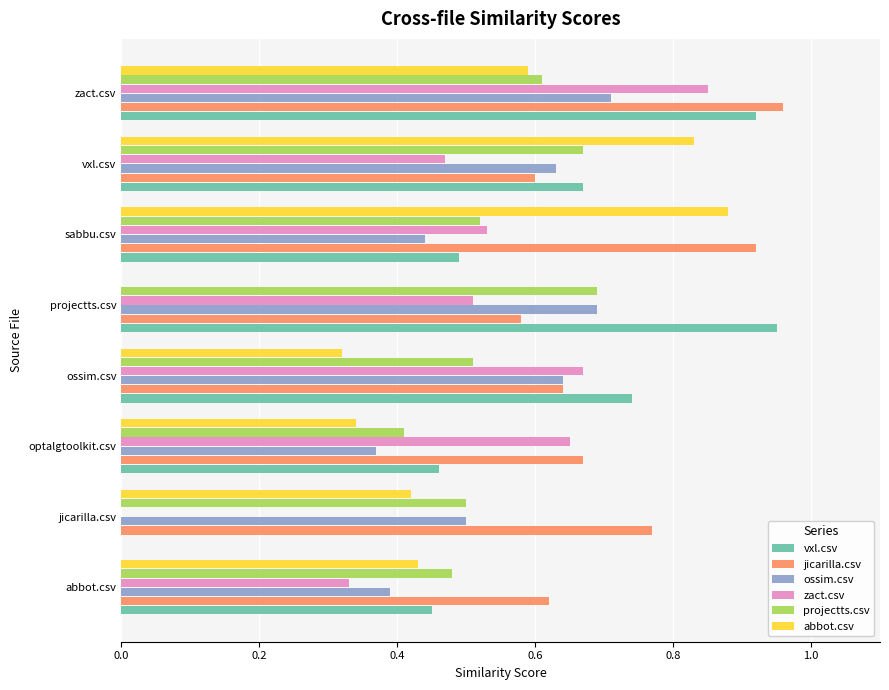

What is the sum of all jicarilla.csv values?

5.8